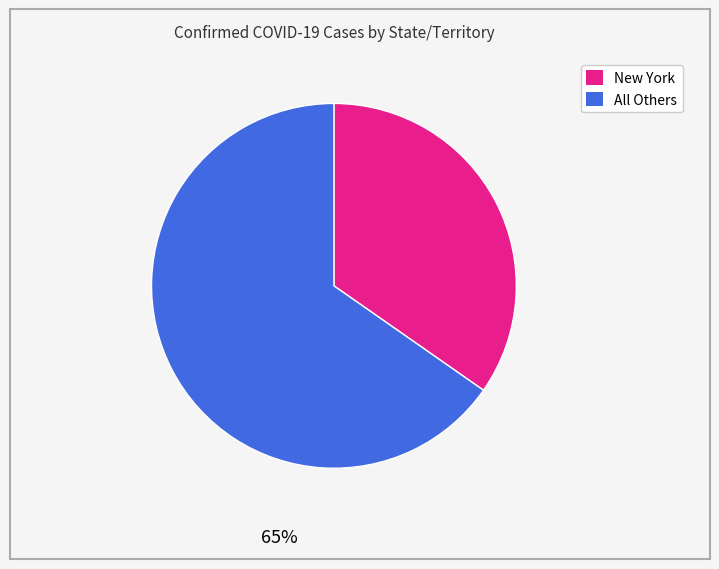

Does Diamond Princess account for over 50% of the chart?

No